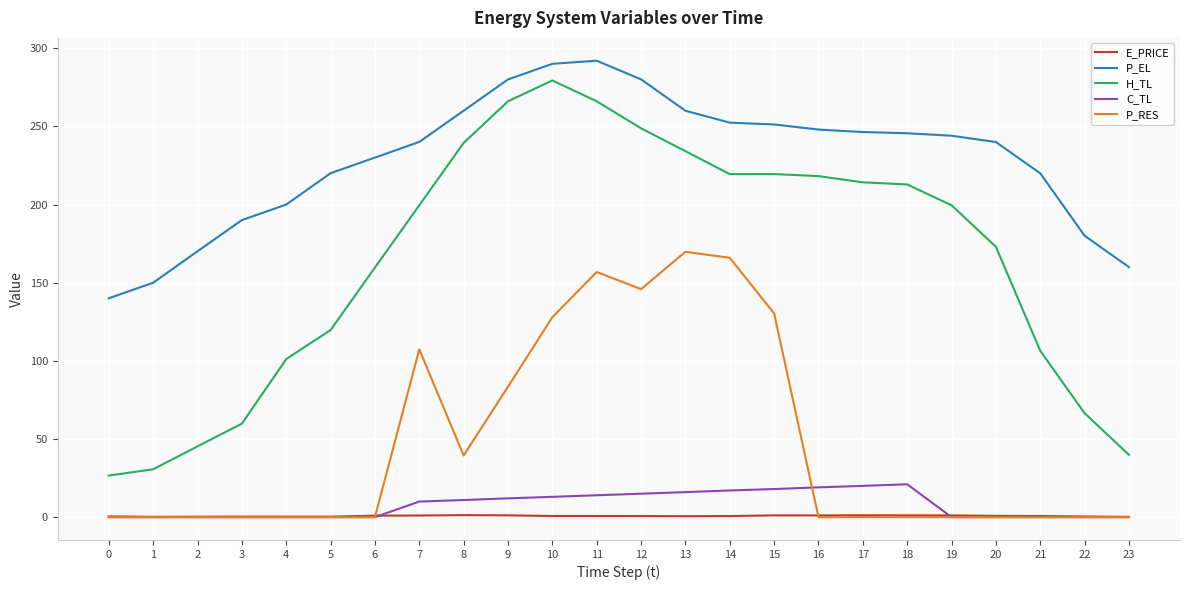

Which series has the largest total across all categories?

P_EL